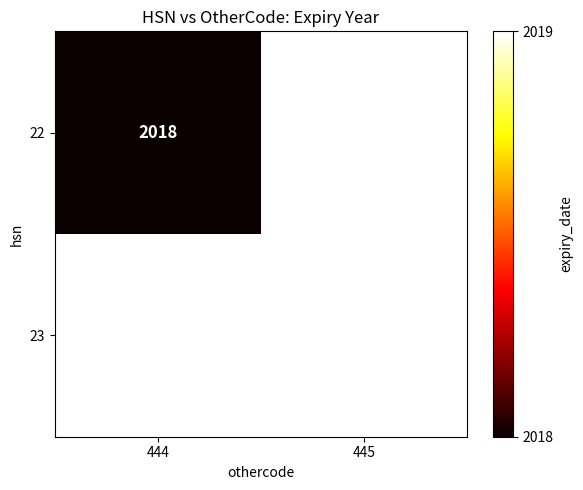

The value of 22 at 444 is 1301. True or false?

False